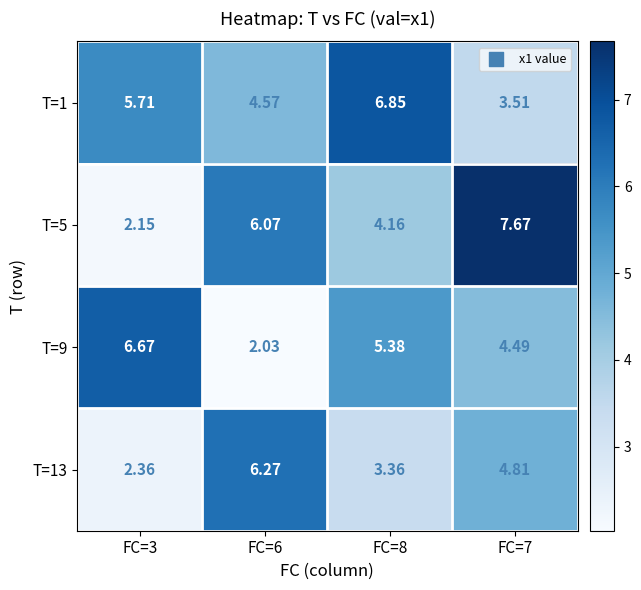

Is the value of T=13 at FC=6 greater than the value of T=9 at FC=8?

Yes